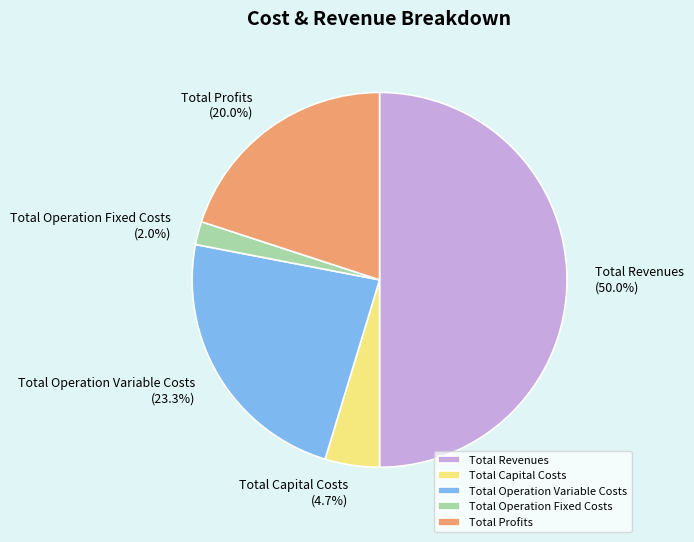

To the nearest percent, what is the difference between the Total Operation Fixed Costs and Total Operation Variable Costs slice percentages?

21%